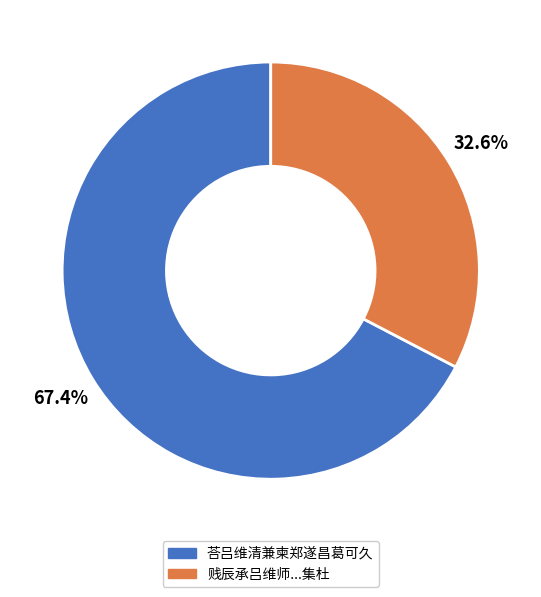

Count the number of slices in the pie.

2